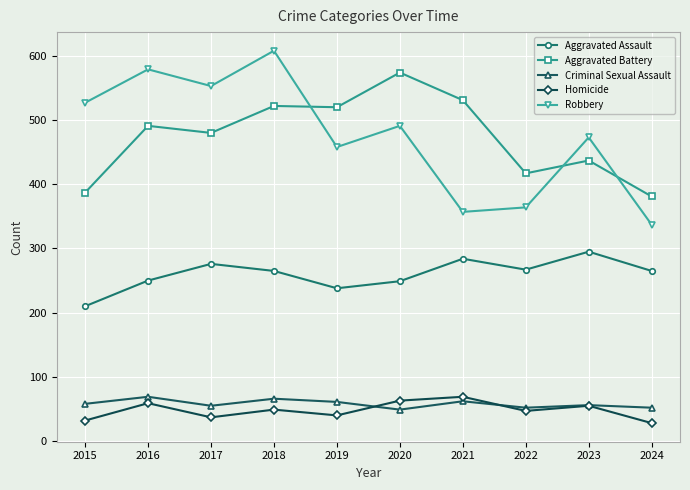

How many data points does each series have?

10